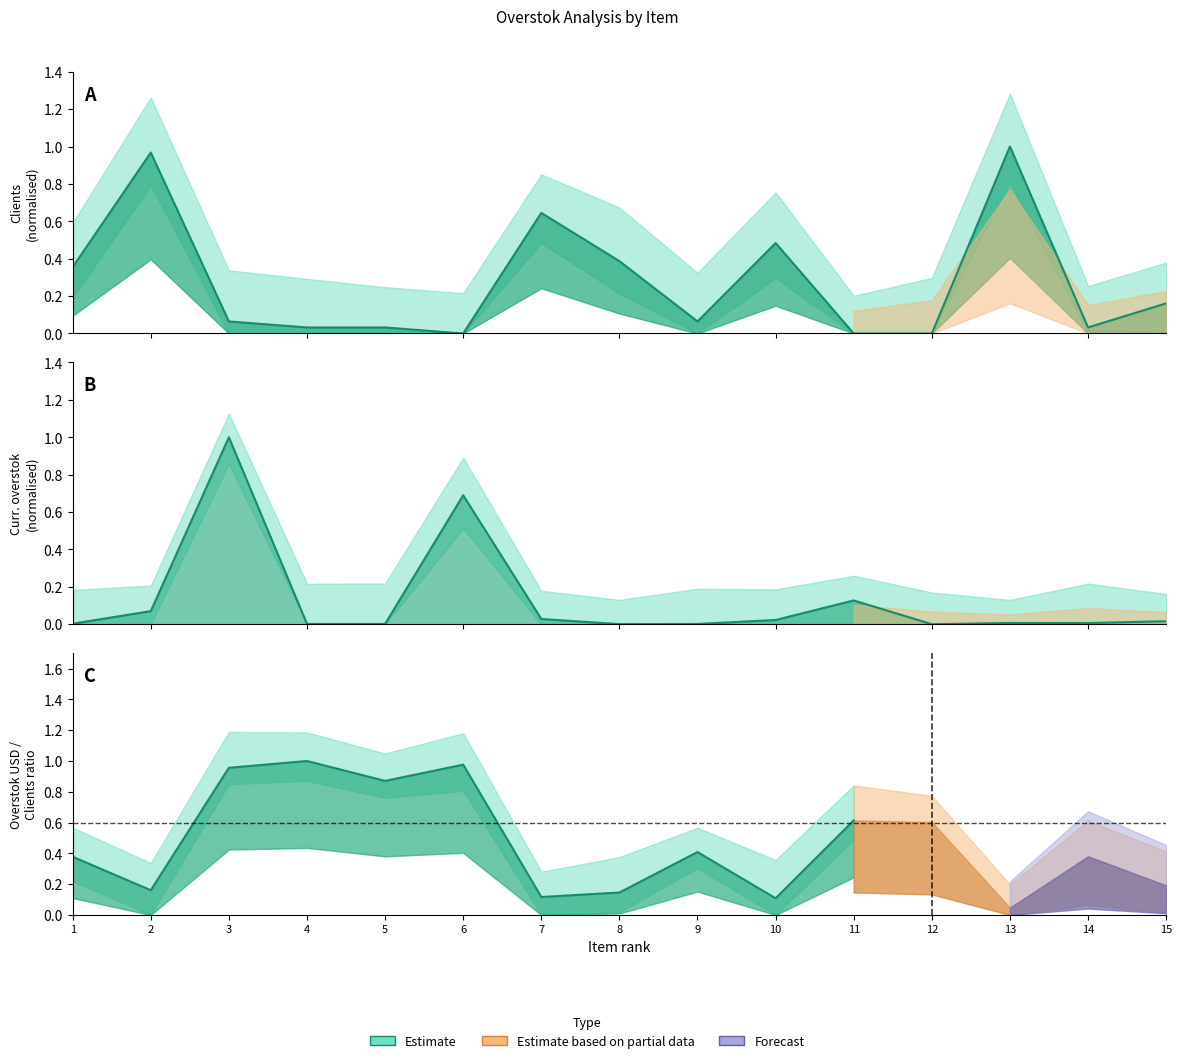

At which category does curr_overstok reach its first local valley?

5